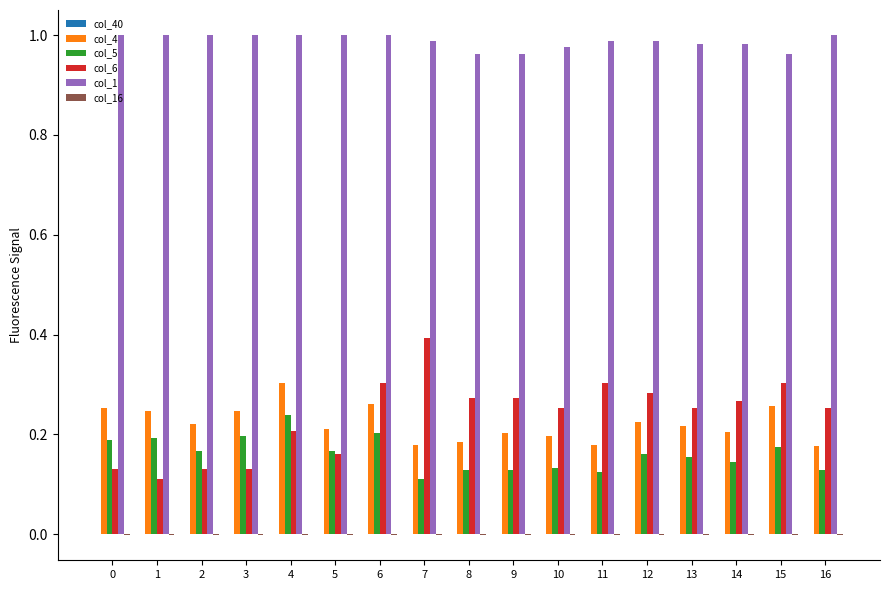

True or false: col_1 has a value of 1.5 at 14.

False